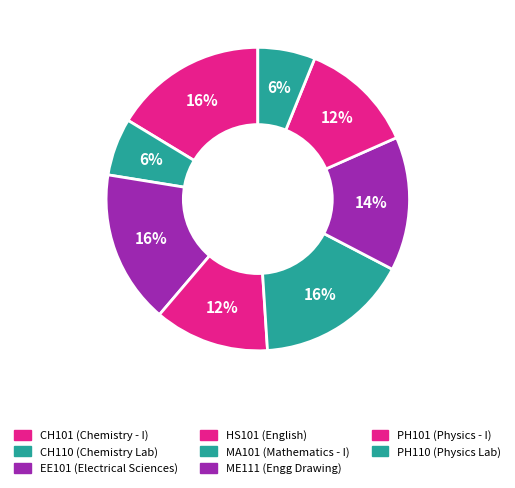

What is the smallest slice in the pie chart?

CH110